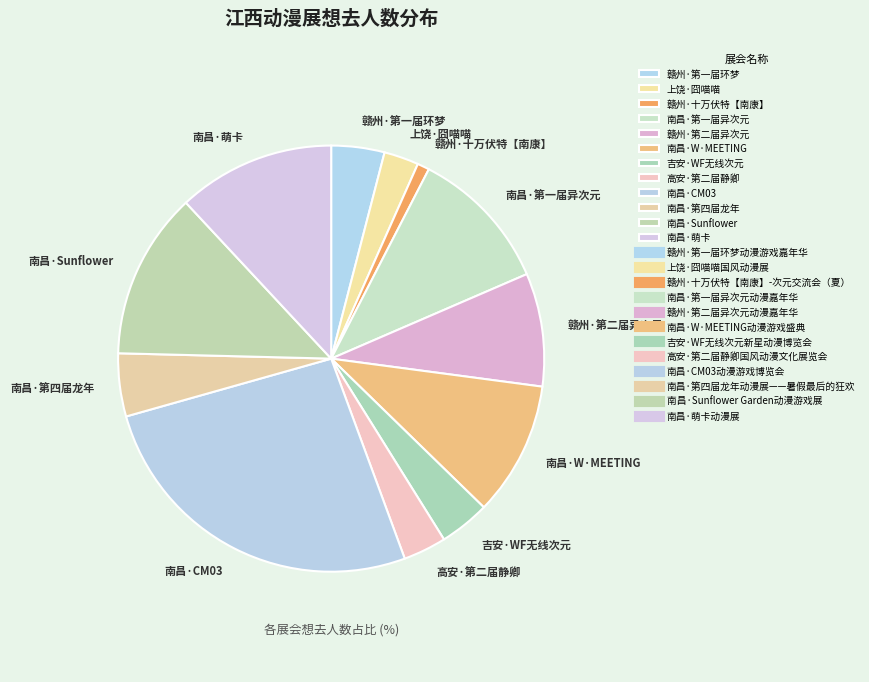

True or false: 南昌·Sunflower accounts for 13% of the total.

True